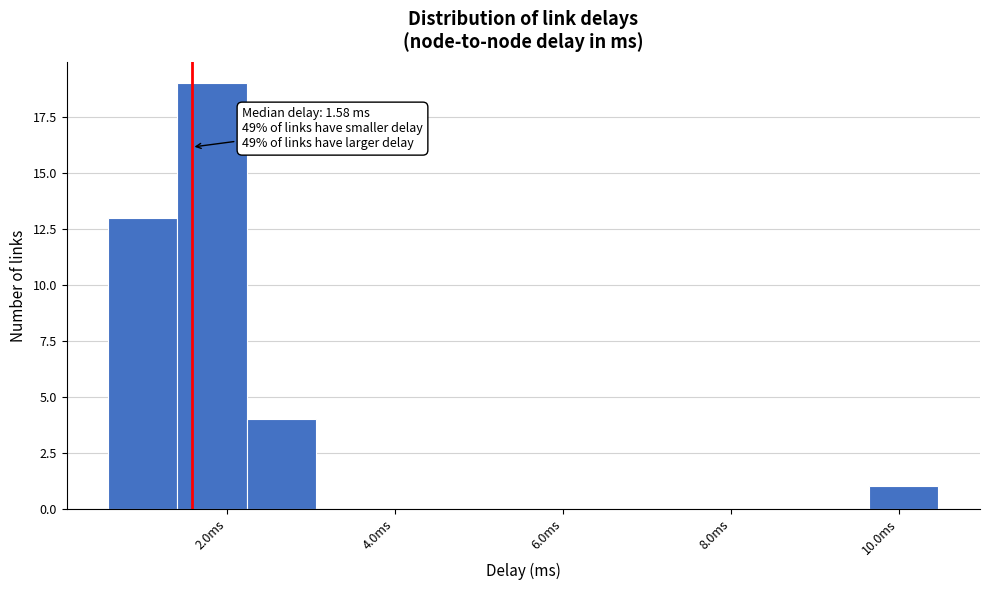

Over which range of the x-axis is the bar tallest?

1.4 to 2.2